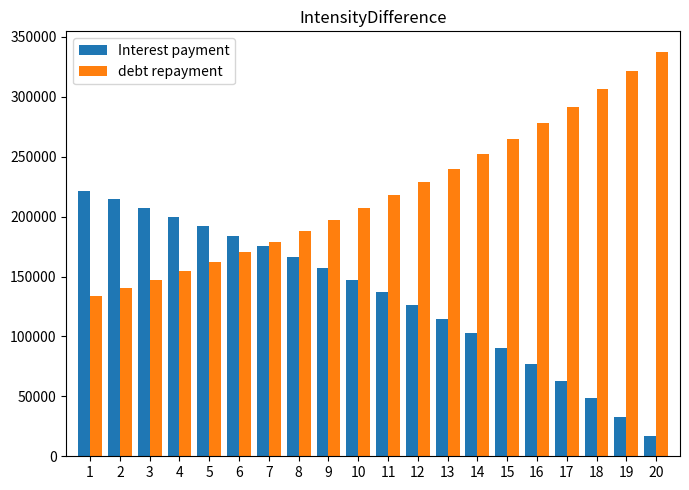

At which label does Interest payment first exceed 147302?

1